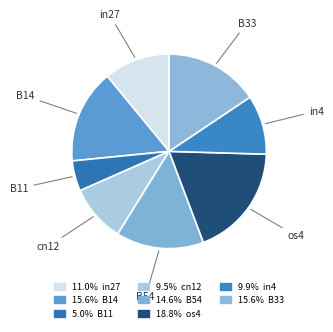

Do in4 and B54 together represent more than half of the pie?

No